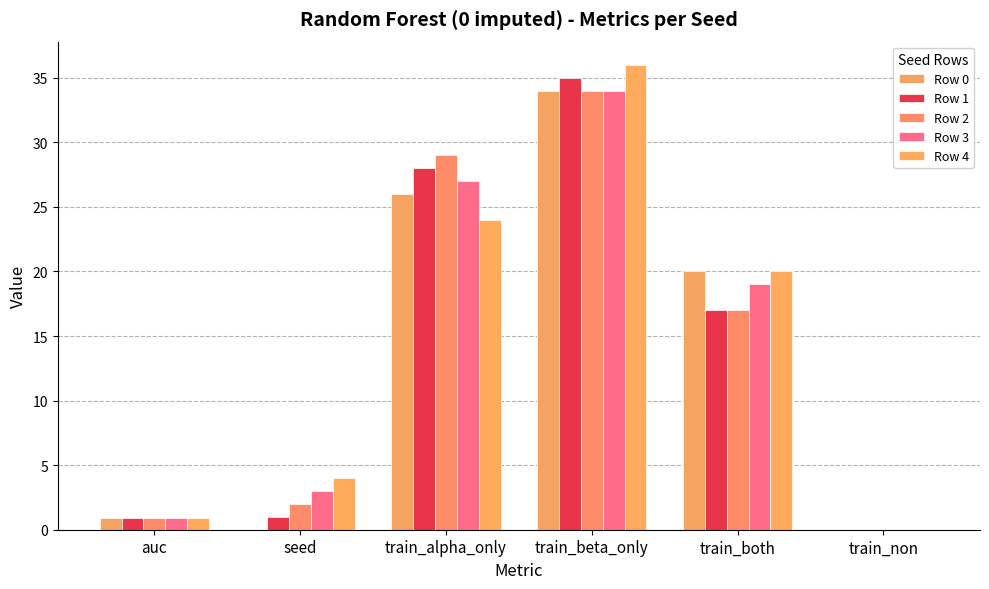

The Row 3 series shows 6.3 at train_both. True or false?

False